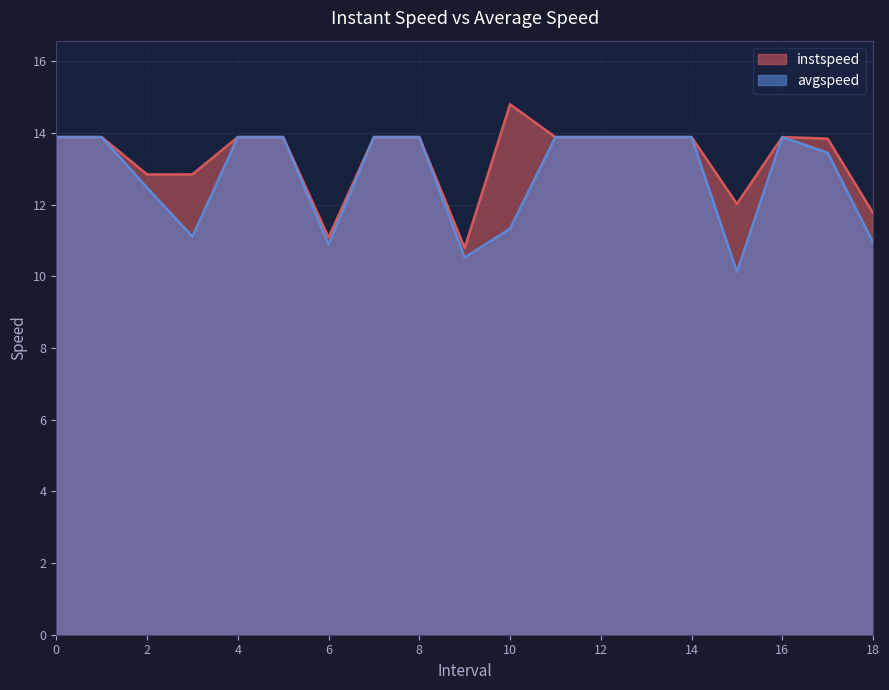

What is the value of the avgspeed point at the 17th from the left?

13.9